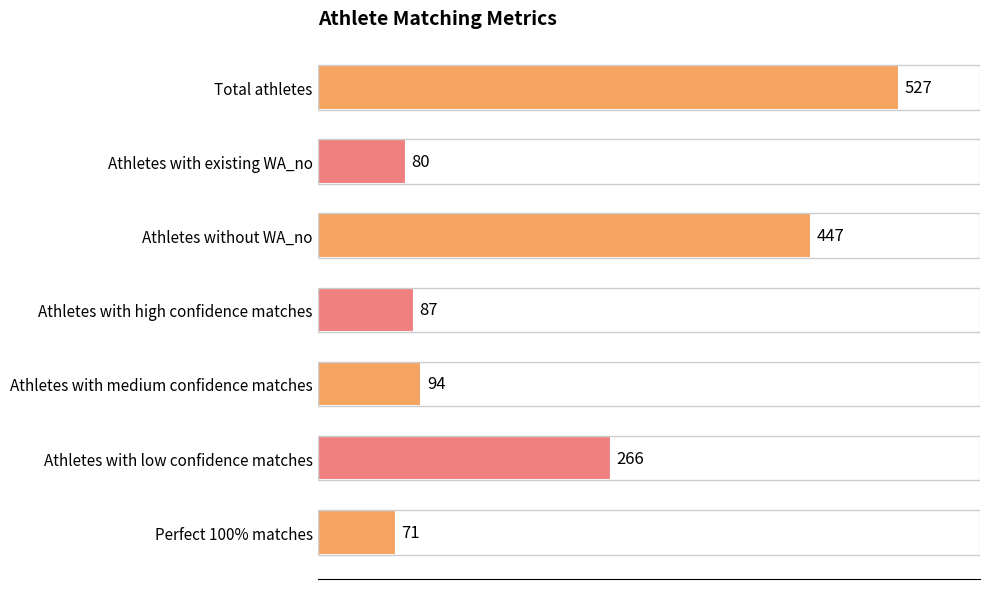

Does the chart contain stacked bars?

No